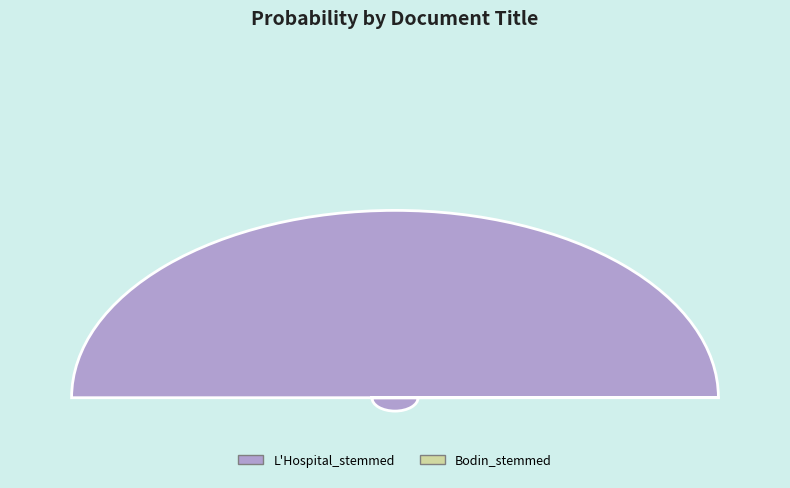

Count the number of slices in the pie.

2